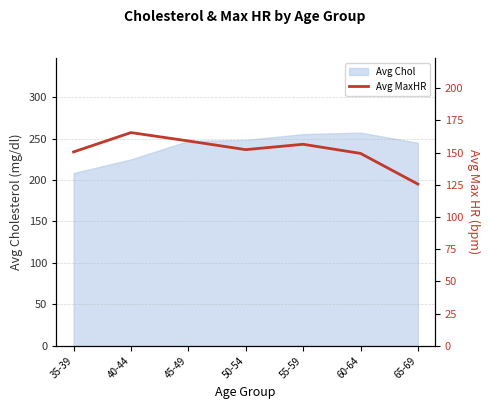

Where is Avg Chol nearest to the value 232?

40-44